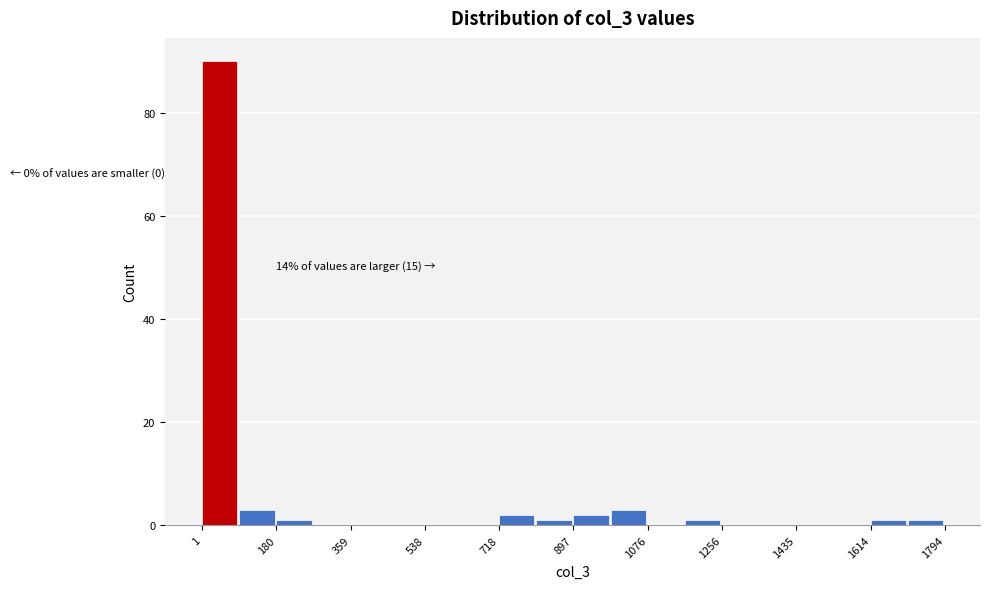

Over which range of the x-axis is the bar tallest?

0 to 100